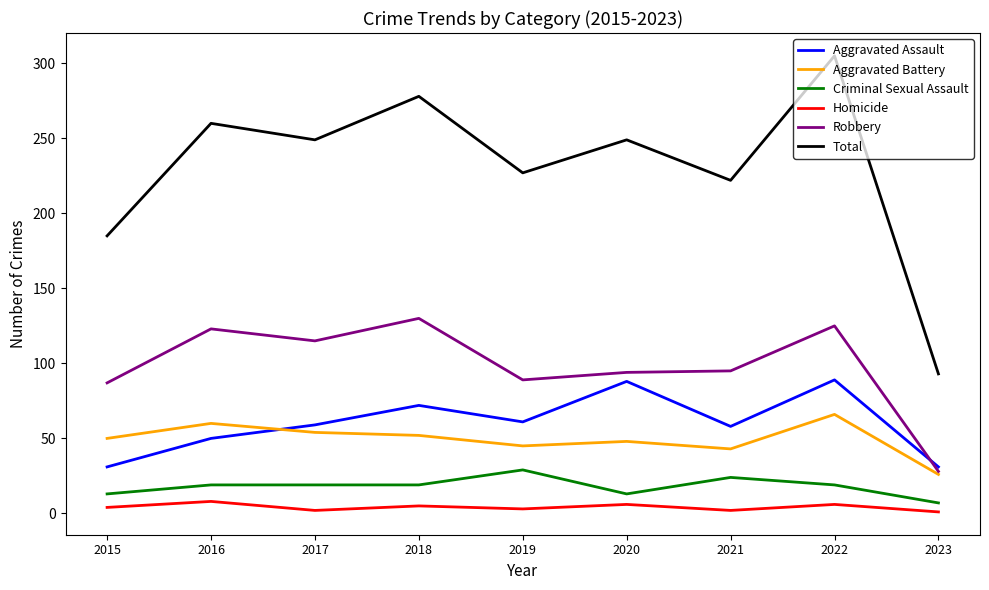

The value of Homicide at 2021 is 2. True or false?

True